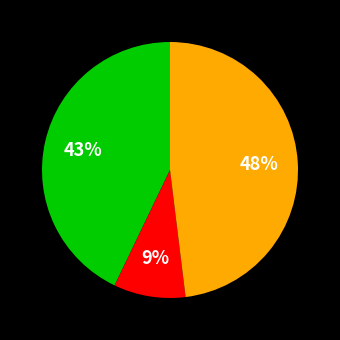

Is there any slice that represents more than half of the pie?

No